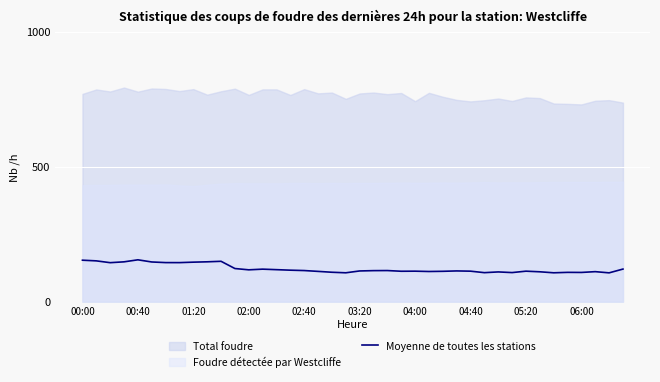

Reading right to left, what are all the values shown in this chart?

120.8	106.8	111.2	108.3	108.6	107.0	110.7	113.0	107.8	110.2	107.5	113.0	113.9	112.5	111.8	113.0	112.7	115.3	115.0	113.8	107.0	109.0	112.2	115.3	116.7	118.6	120.5	118.0	122.8	149.6	147.7	146.4	144.7	144.8	147.1	155.1	147.6	144.5	151.2	153.7